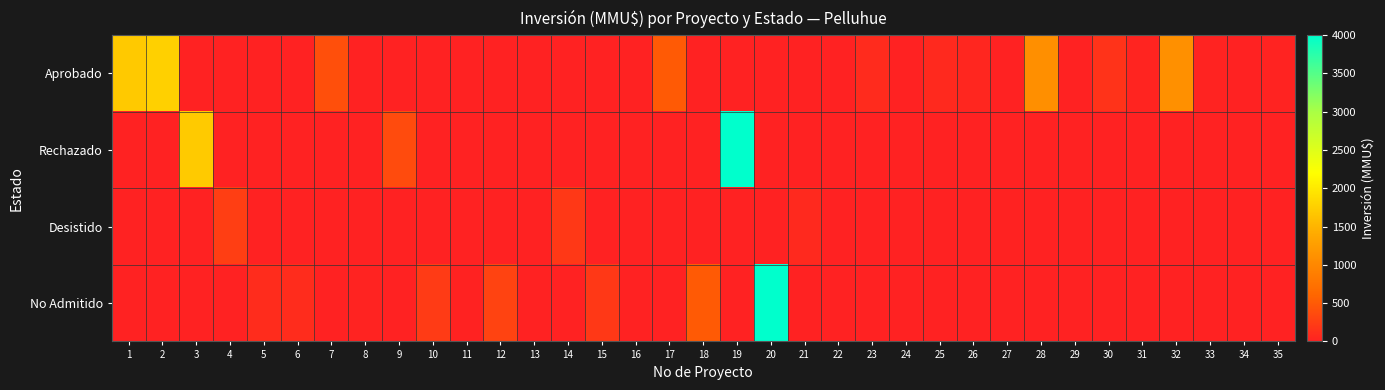

Between 19 and 21, which series saw the biggest shift?

Rechazado